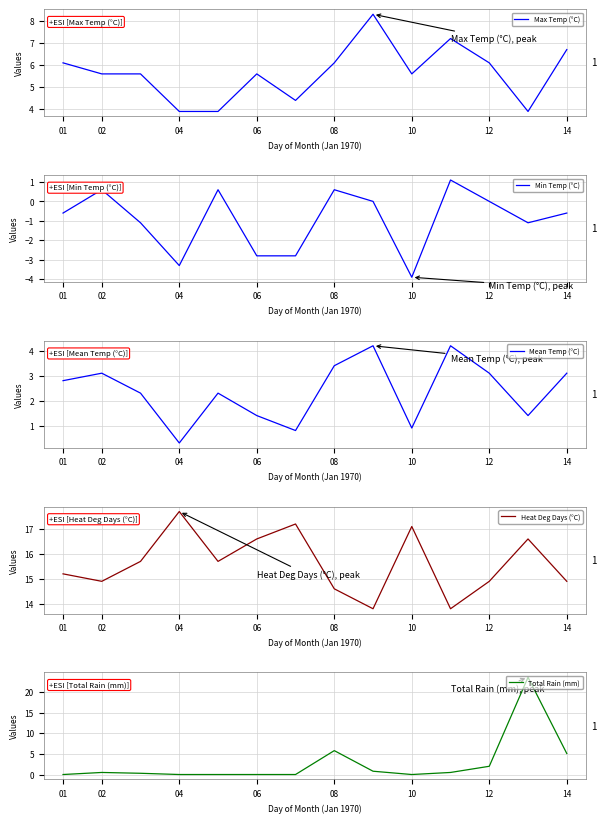

What is the total value across all series at 02?

24.7